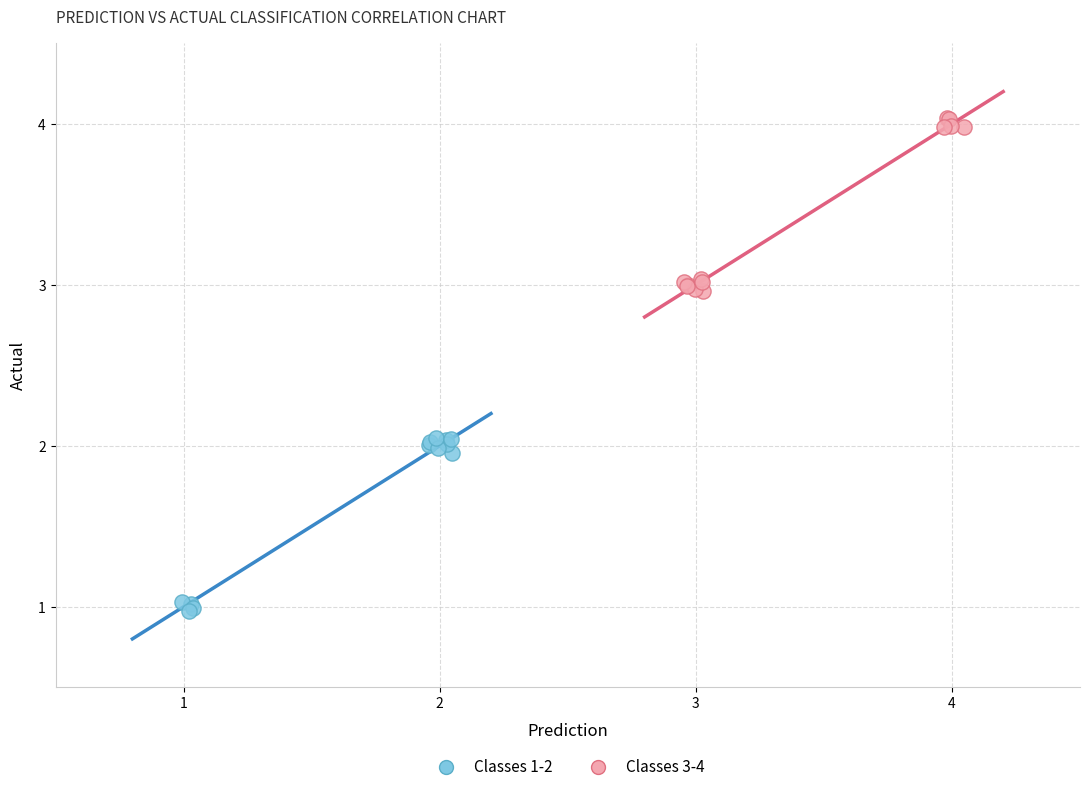

Which series contains the highest Y value?

Classes 3-4